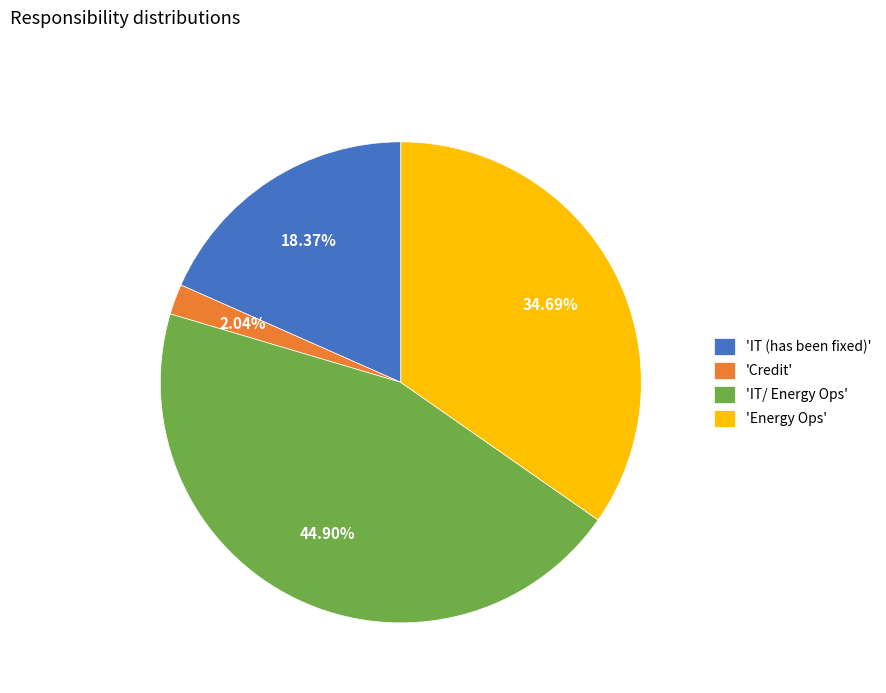

What is the ratio of the value at 'IT/ Energy Ops' to the value at 'Credit'?

22.0